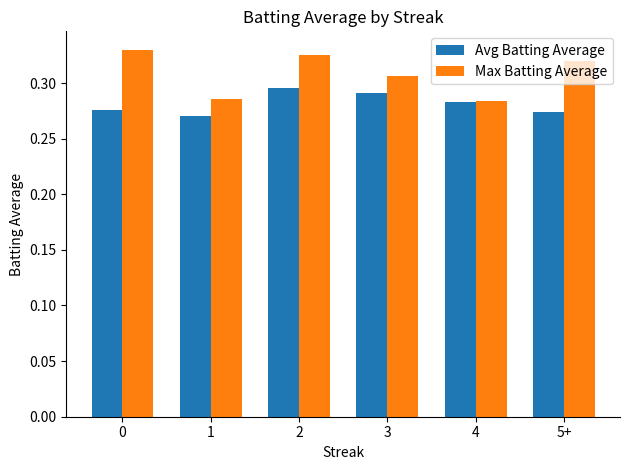

How many groups of bars are there?

6